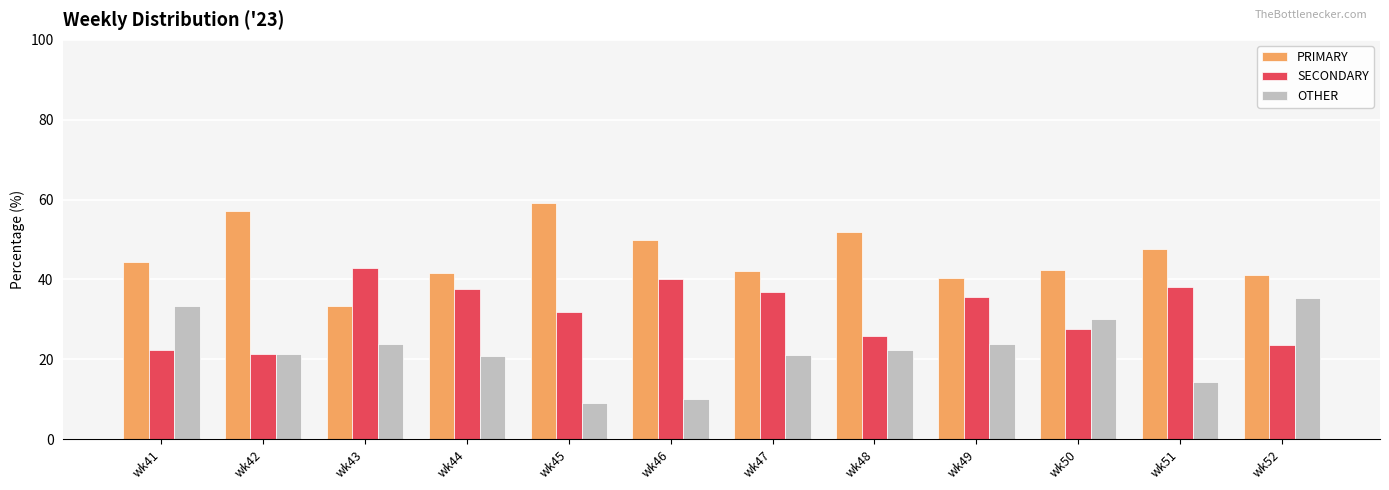

What is the minimum value for OTHER?

9.1